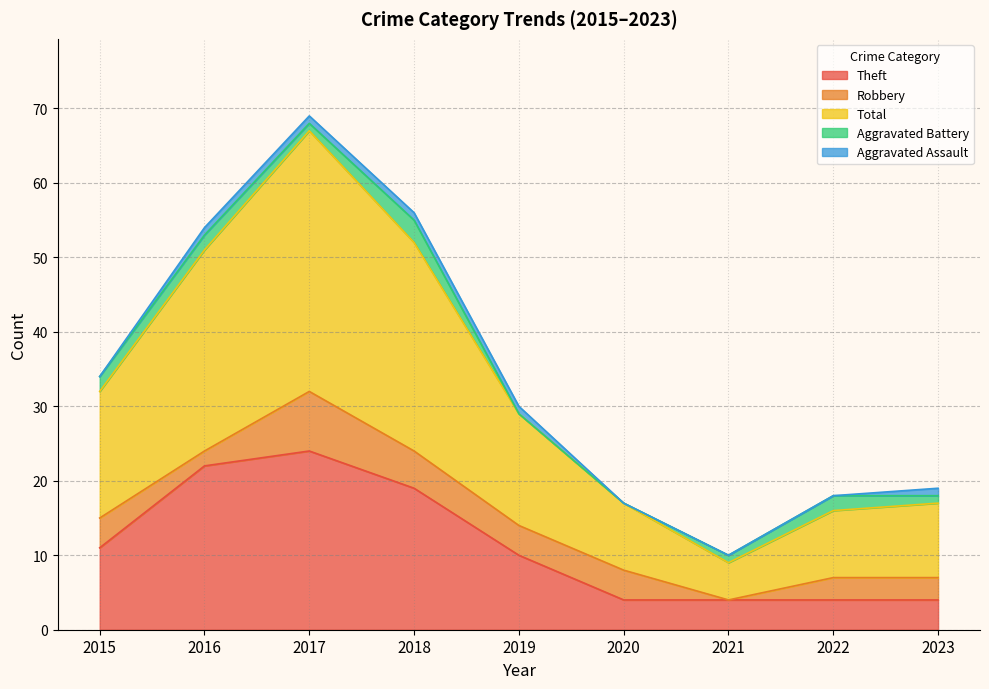

Which category has the highest value in the Aggravated Assault series?

2016